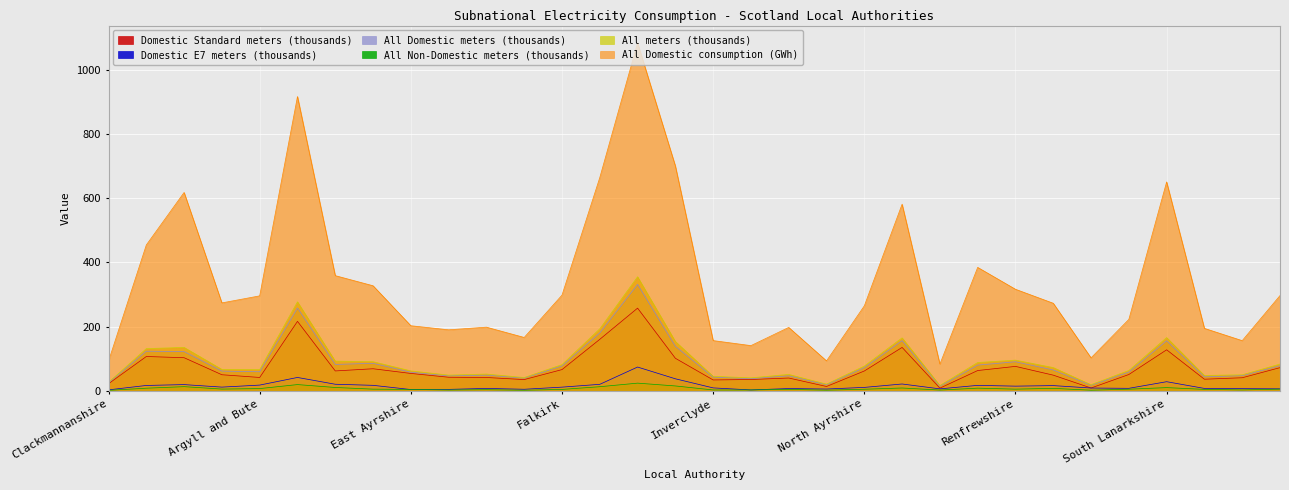

What is the label of the 23rd point from the right?

East Dunbartonshire